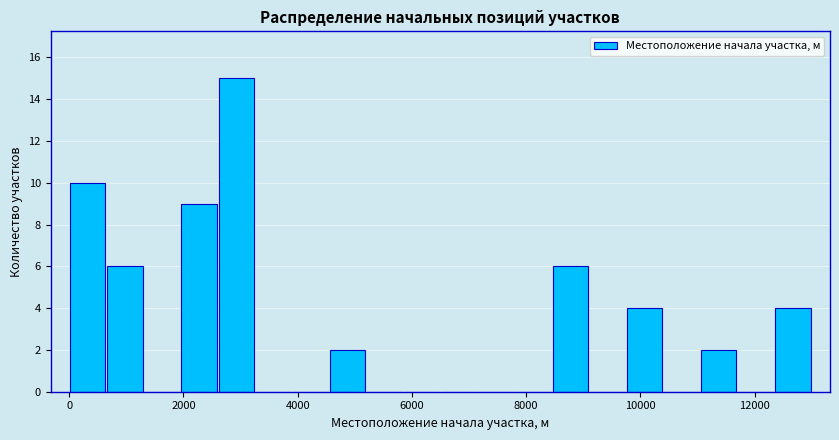

Read against the x-axis, roughly where is the centre of the tallest bar?

3000